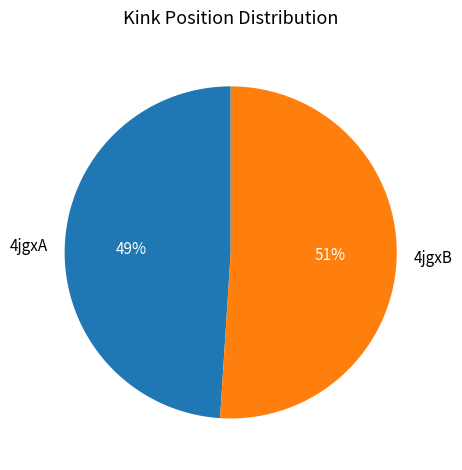

Which category has the smallest portion of the pie?

4jgxA